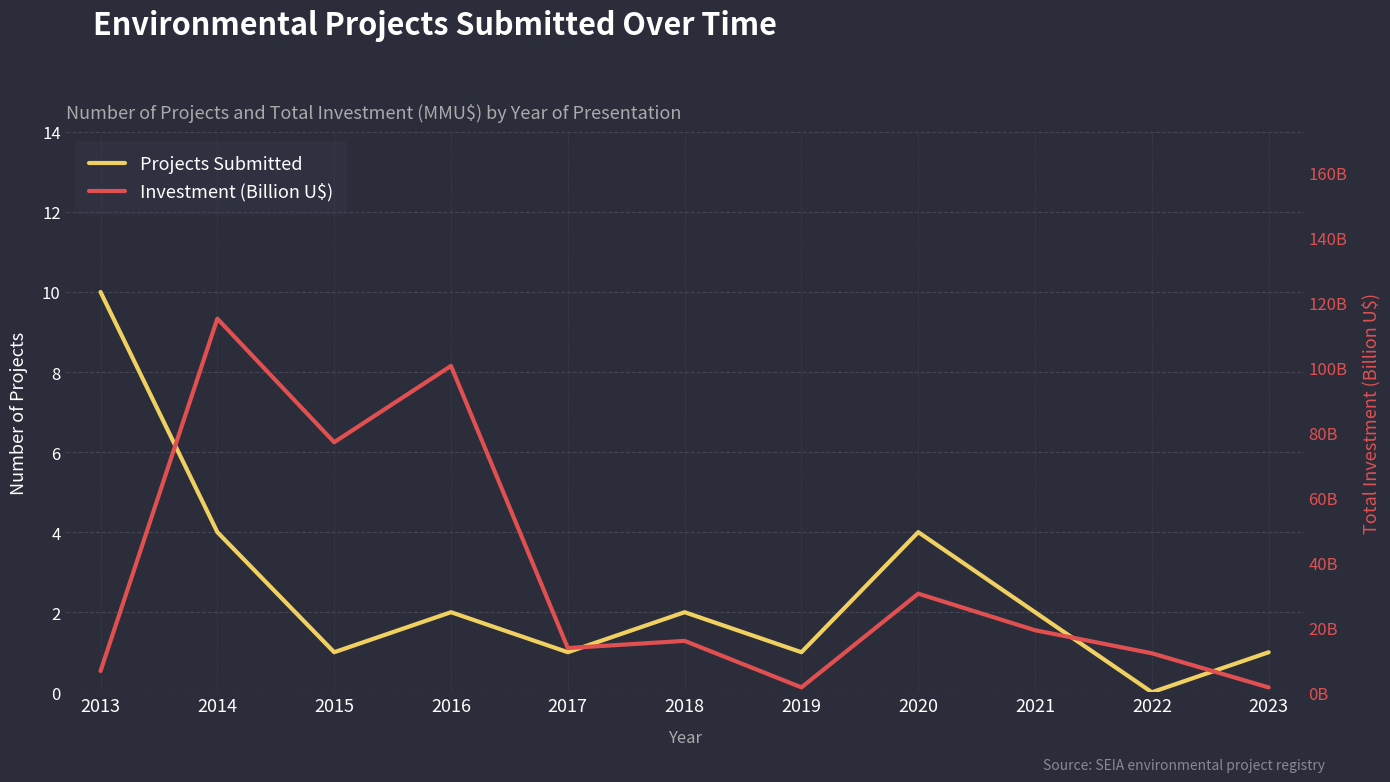

At which label does Projects Submitted first exceed 2?

2013